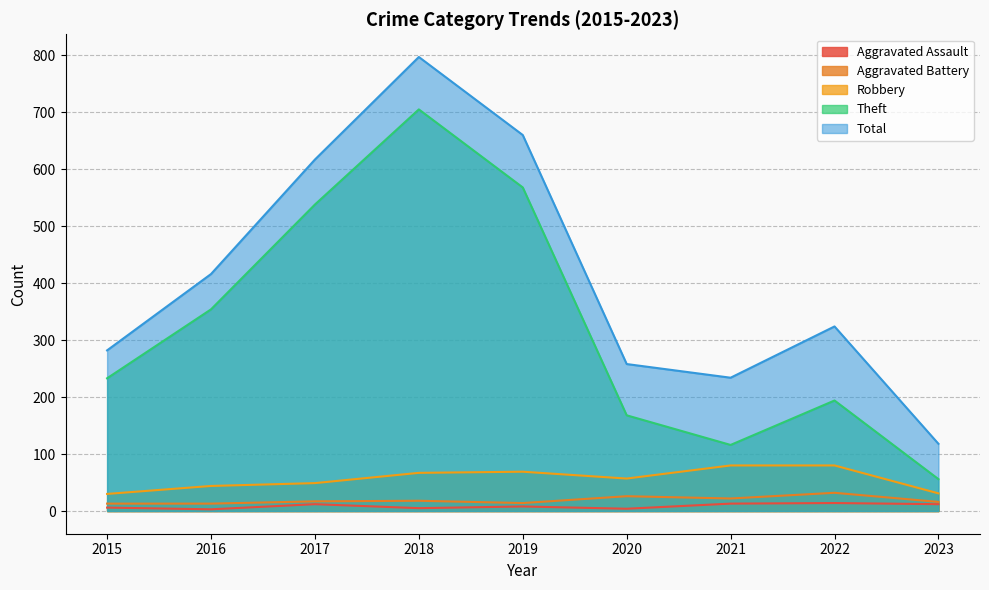

What is the difference between the maximum and second lowest values in the Total series?

563